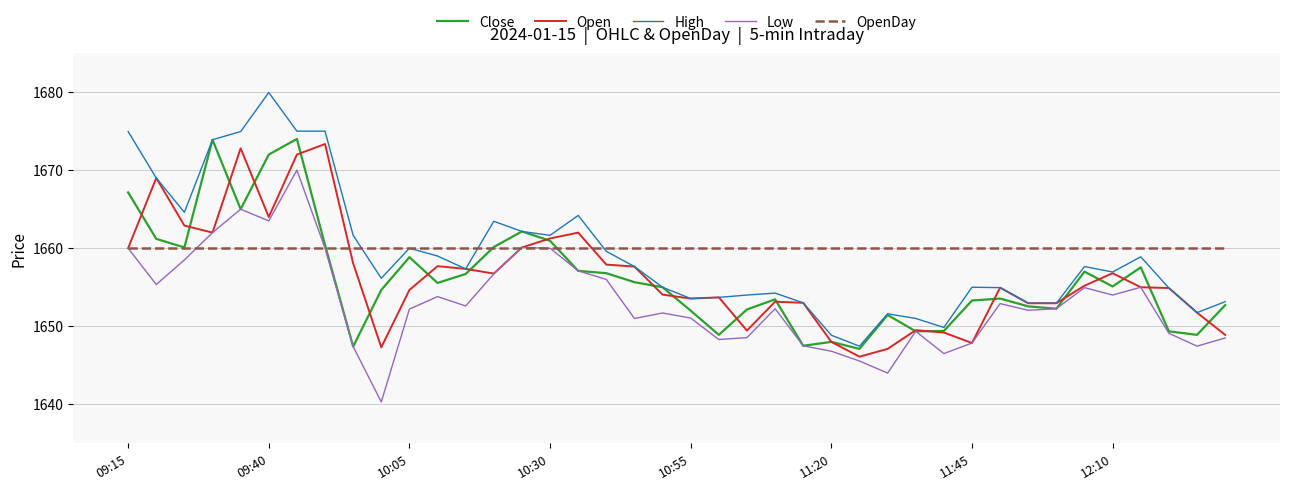

What is the minimum value shown in the chart?

1640.3